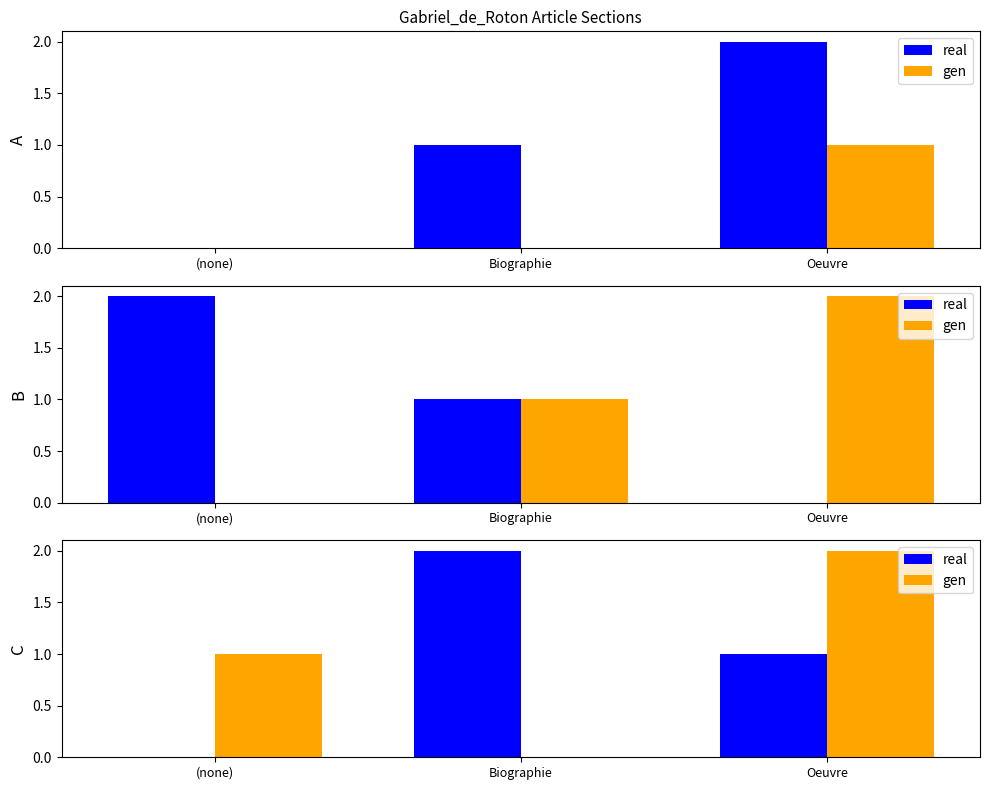

Rank the series at (none) from highest to lowest value.

gen, real